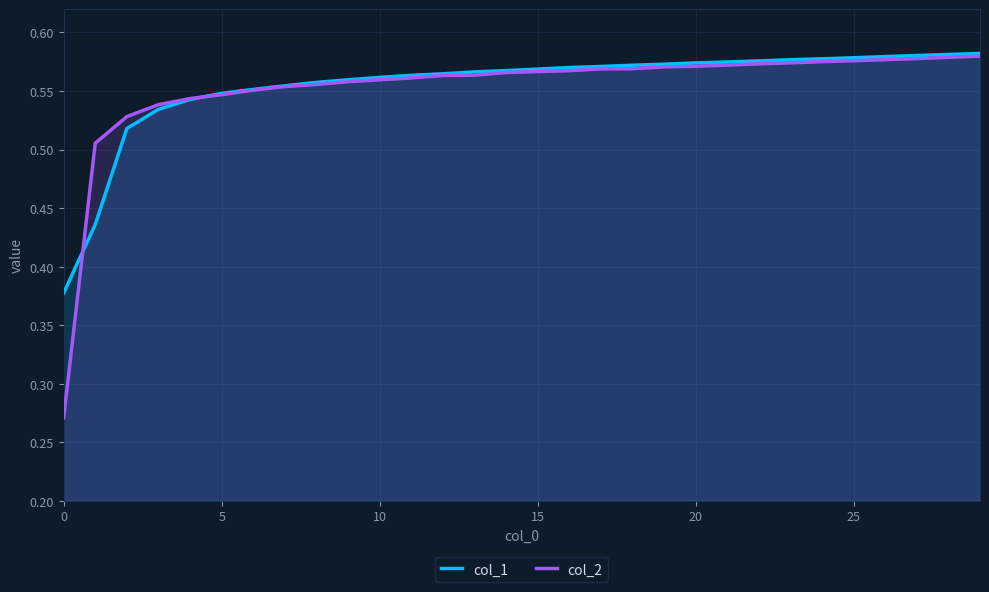

How many distinct data groups are displayed?

2